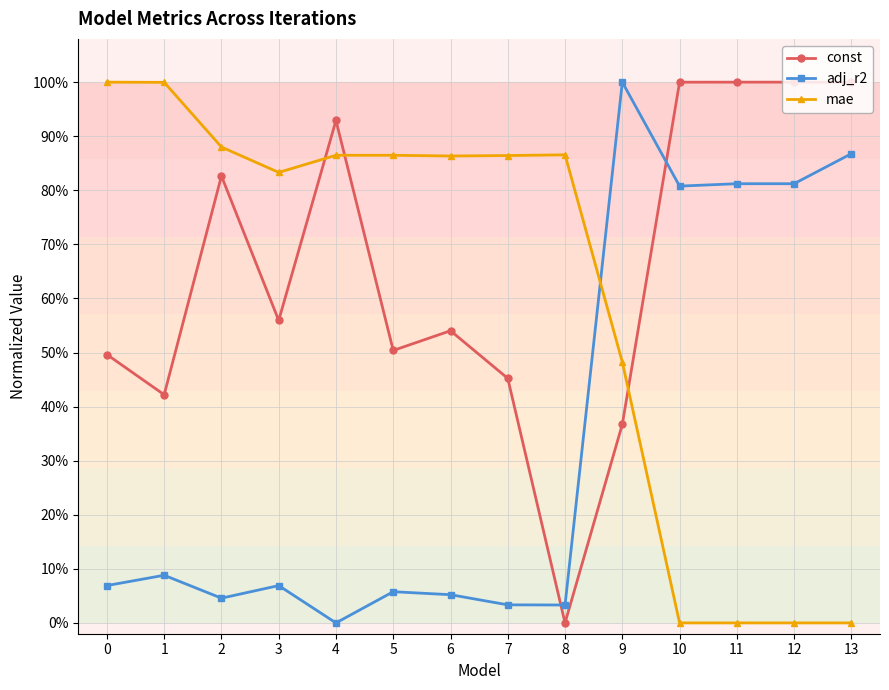

At which category does adj_r2 reach its first local valley?

2